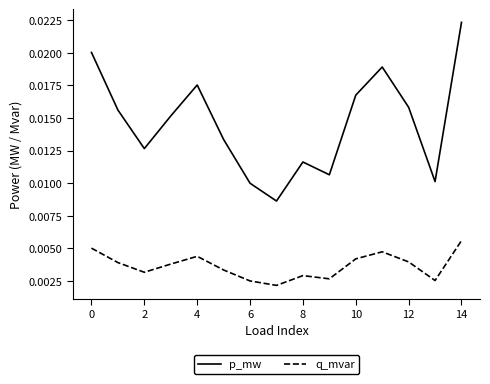

True or false: p_mw and q_mvar cross at least once.

False